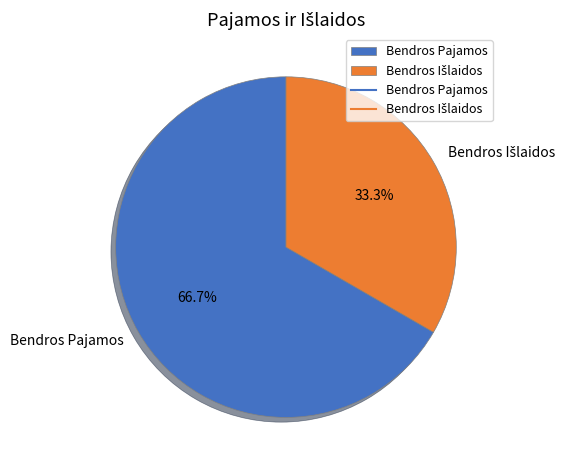

To the nearest percent, what is the average slice percentage?

50%